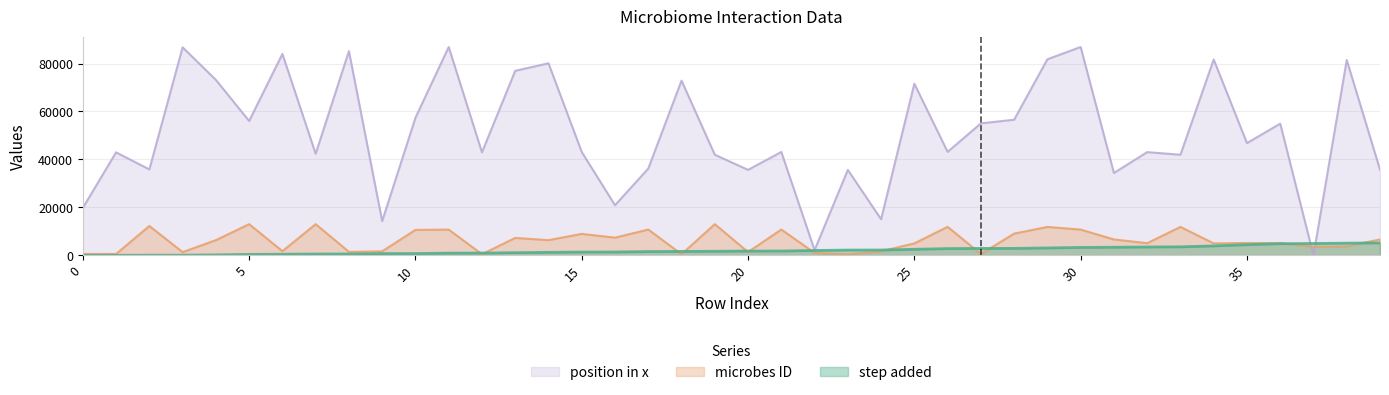

Between 12 and 34, which series saw the biggest shift?

position in x